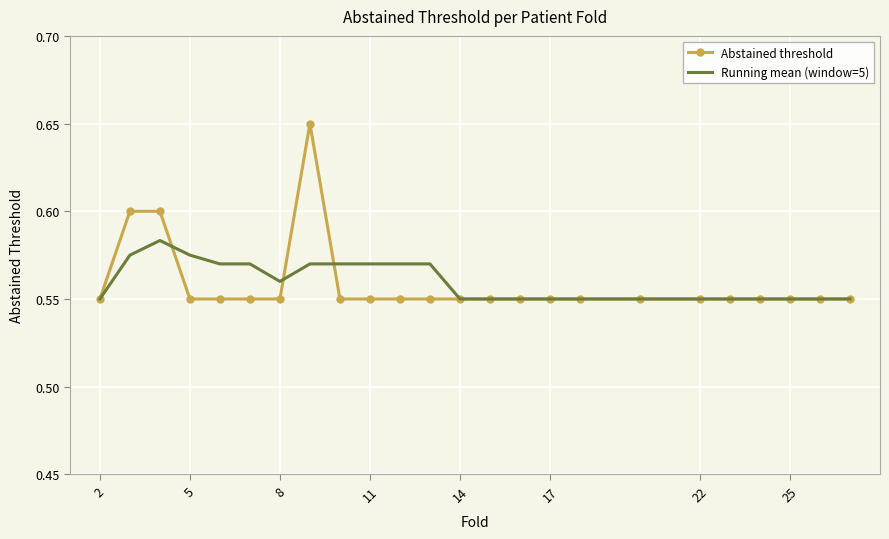

List the series in order of their peak value, lowest first.

Running mean (window=5), Abstained threshold